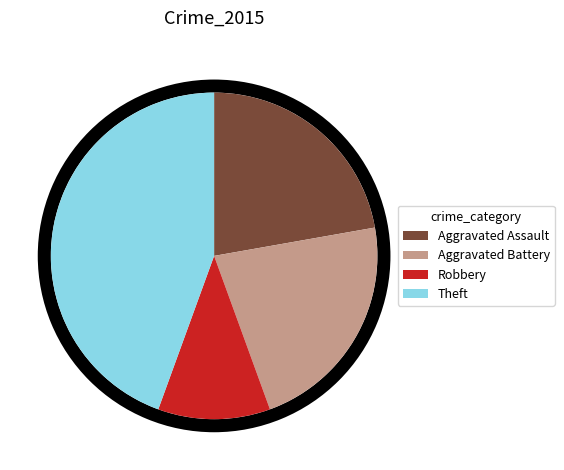

To the nearest percent, what percentage of the pie is Aggravated Battery?

22%